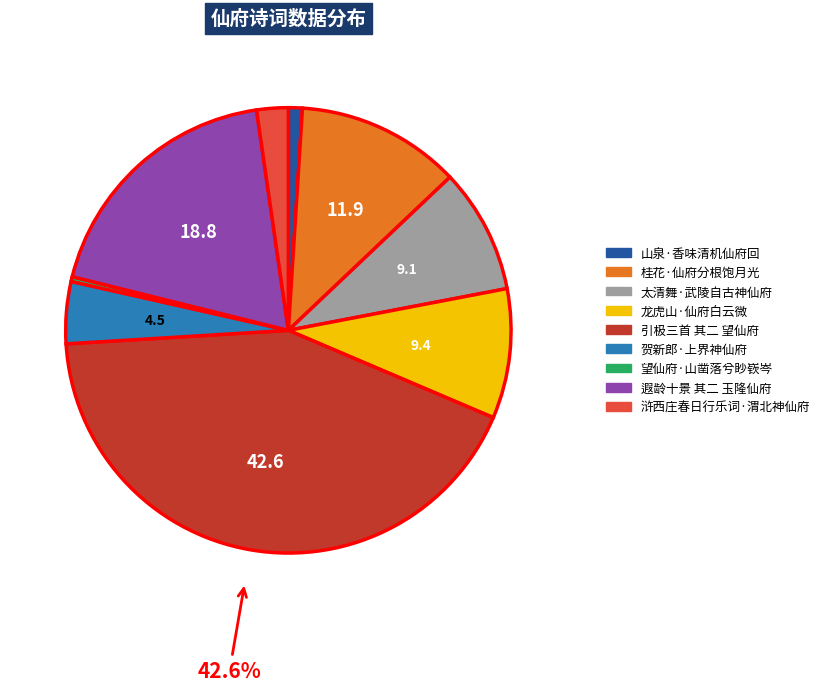

Which has a higher value, 贺新郎·上界神仙府 or 引极三首 其二 望仙府?

引极三首 其二 望仙府